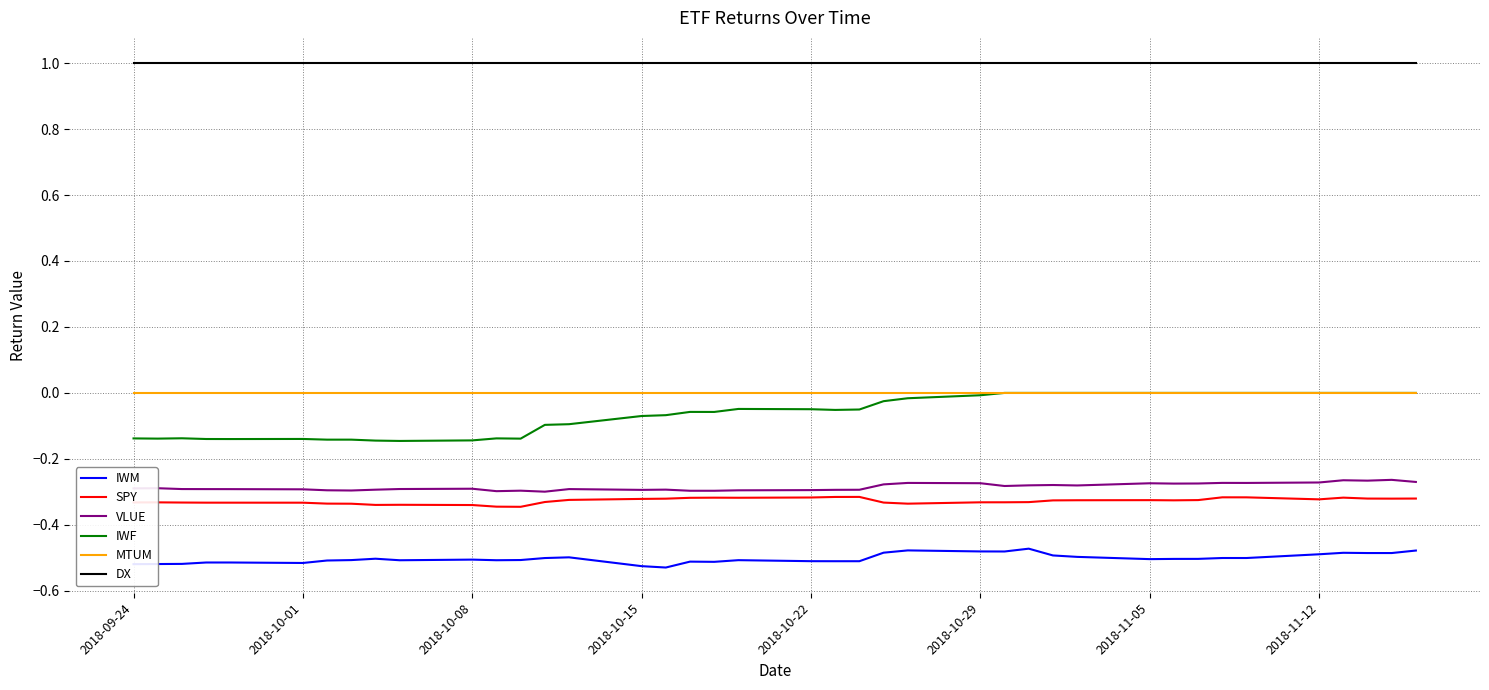

Which series has the largest range (max minus min)?

IWF